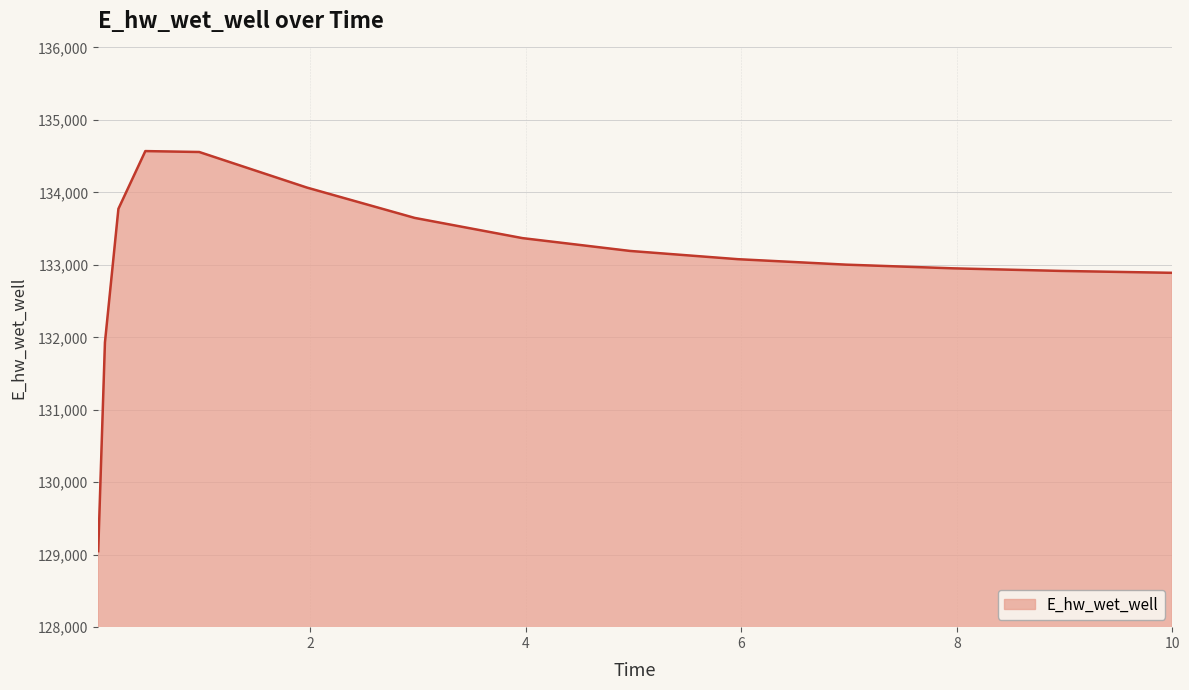

What is the maximum value shown in the chart?

134569.7